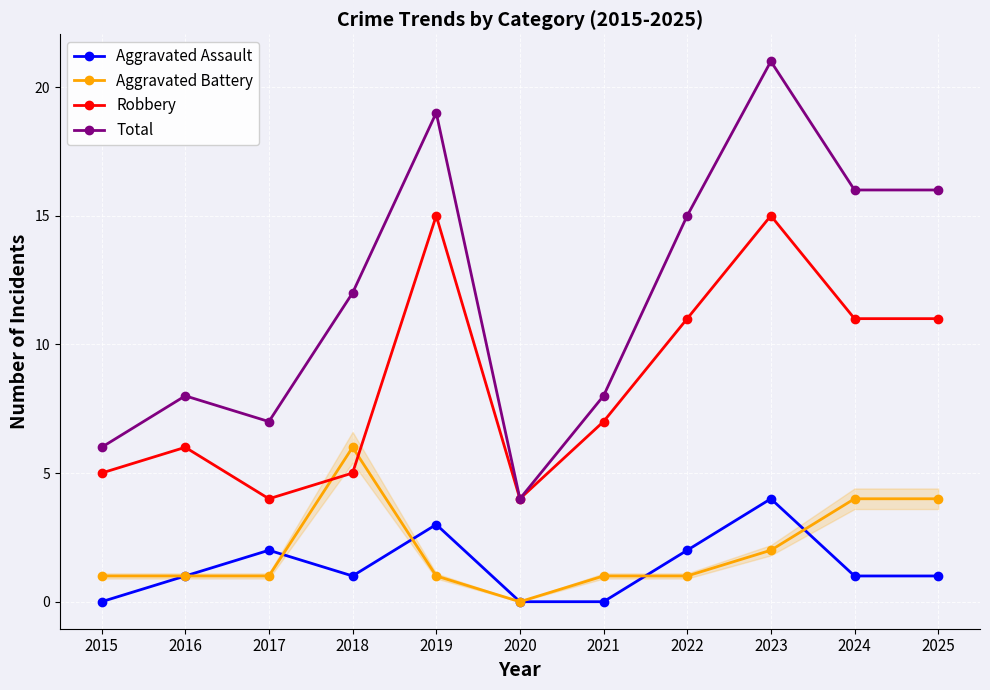

The value of Robbery at 2022 is 11. True or false?

True